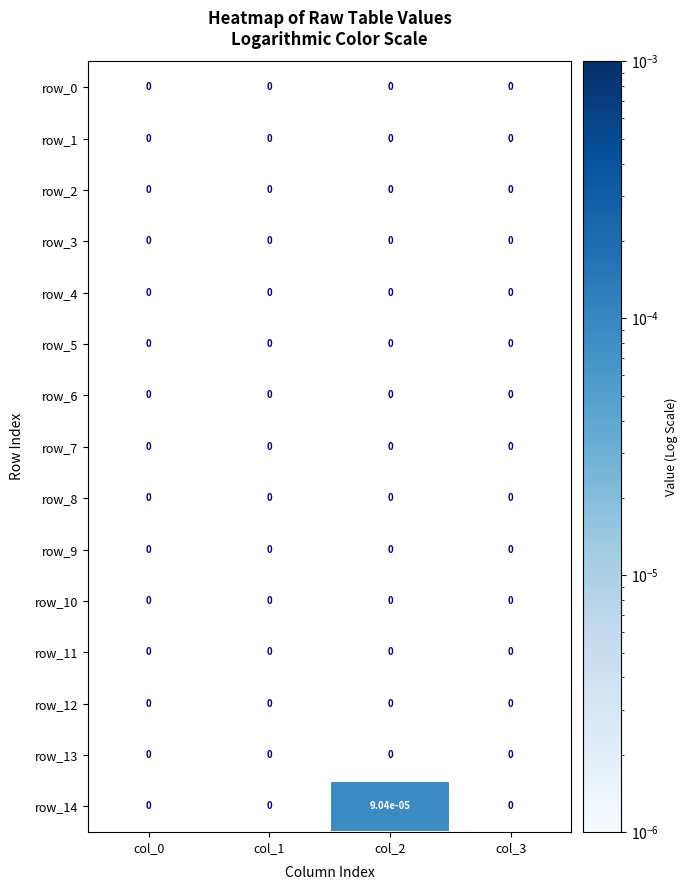

The row_6 series shows 0.0 at col_0. True or false?

True